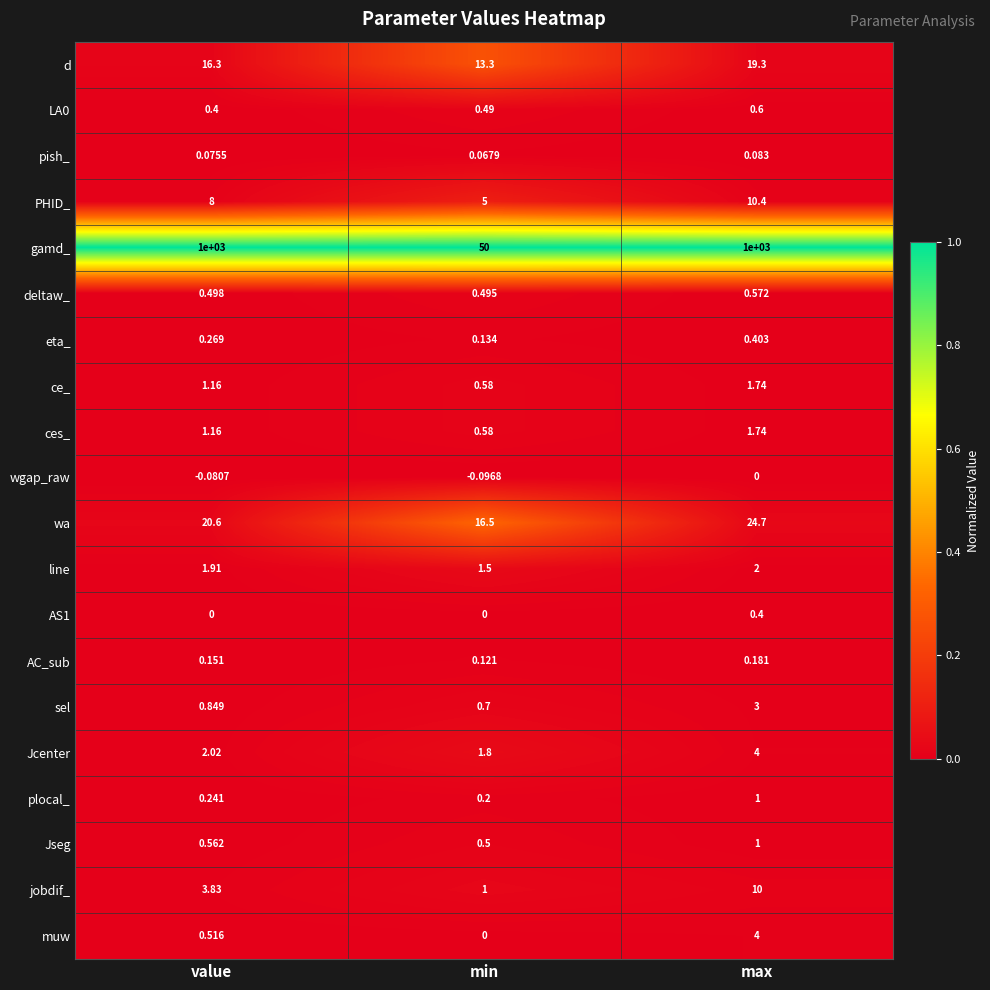

Which category has the lowest value in the eta_ series?

min